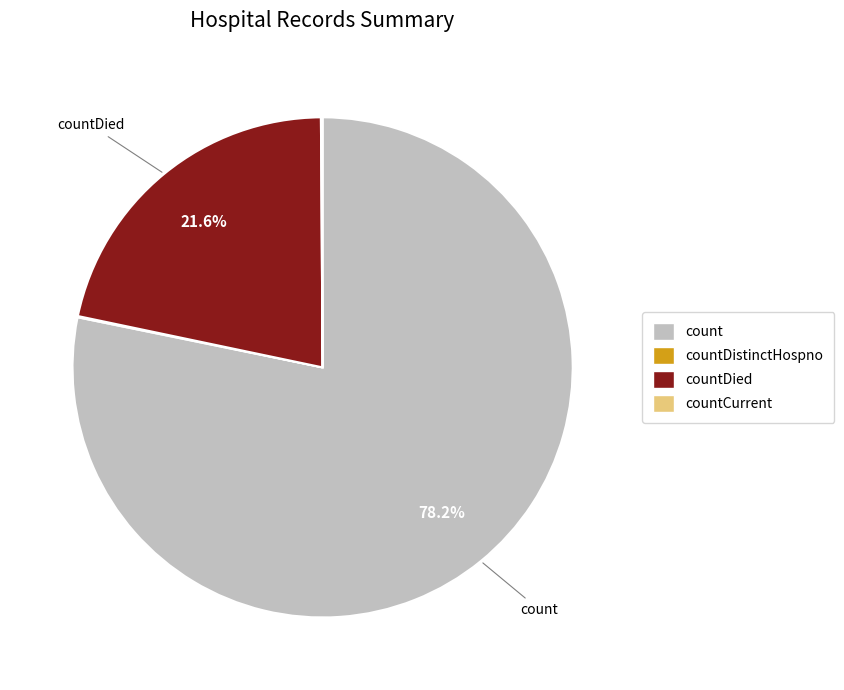

Is there any slice that represents more than half of the pie?

Yes